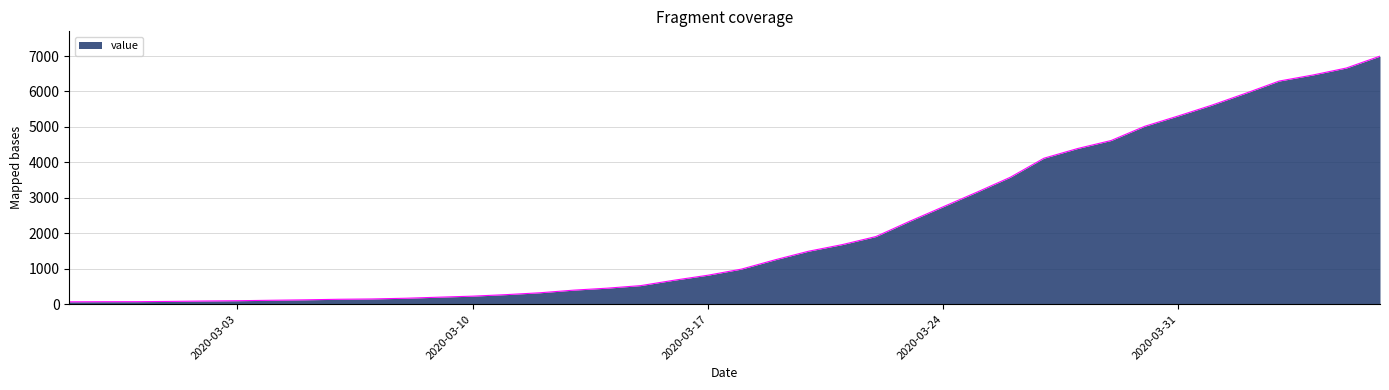

What is the difference between the maximum and minimum values?

6931